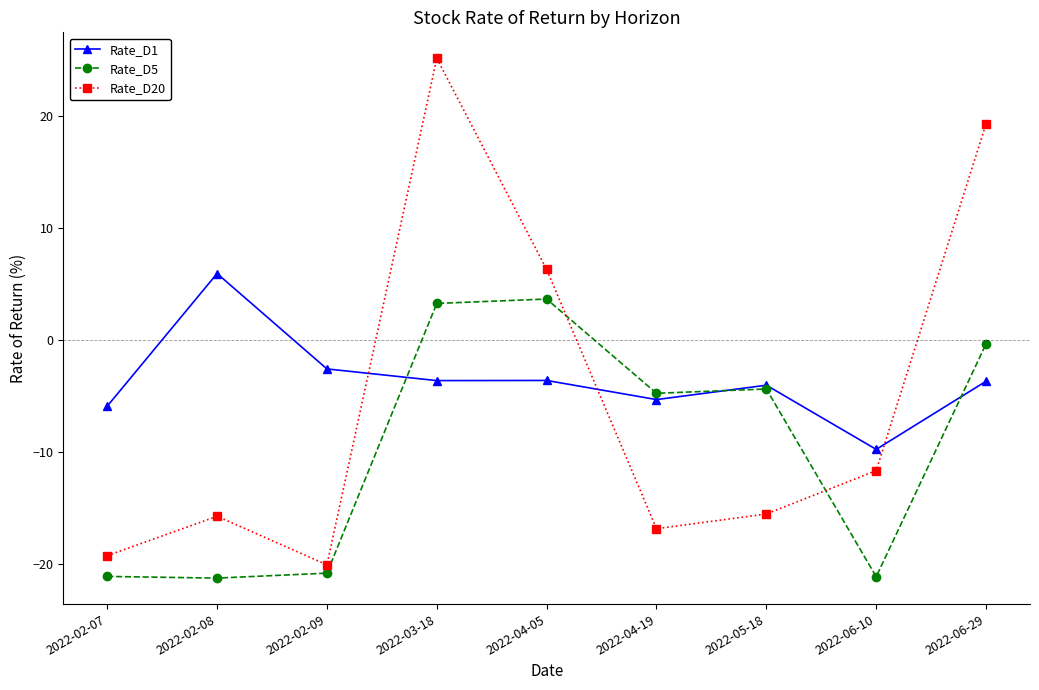

At 2022-02-08, list the series in order from largest to smallest.

Rate_D1, Rate_D20, Rate_D5